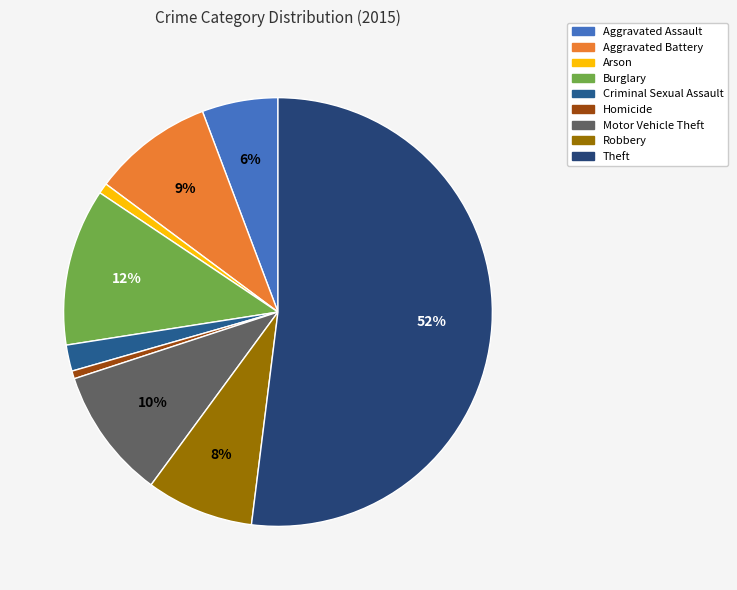

Combined, what portion of the pie is Criminal Sexual Assault and Robbery?

10.1%